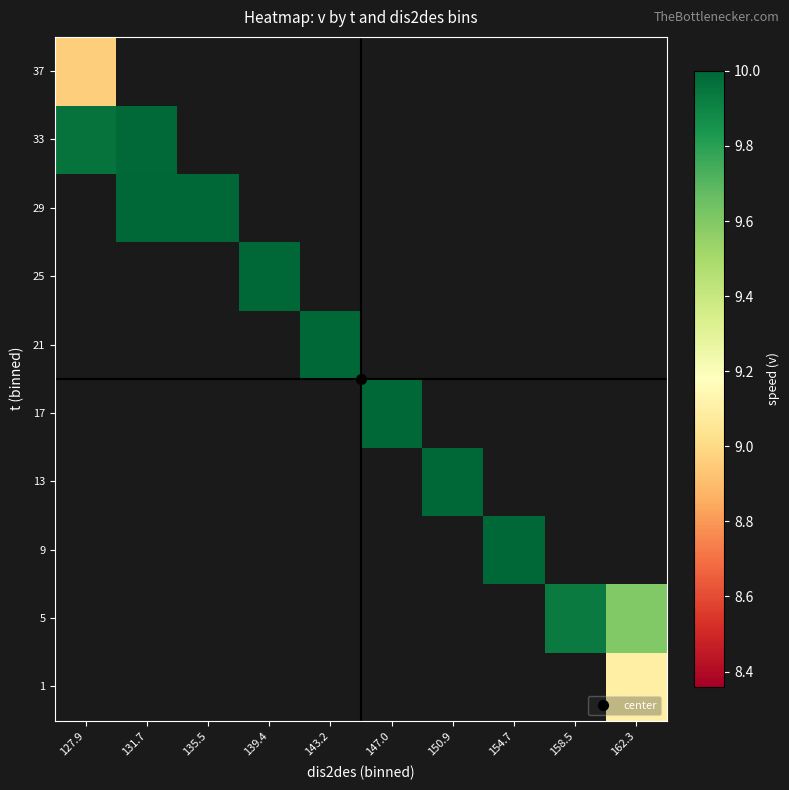

How many positive values does the 37 series have?

1